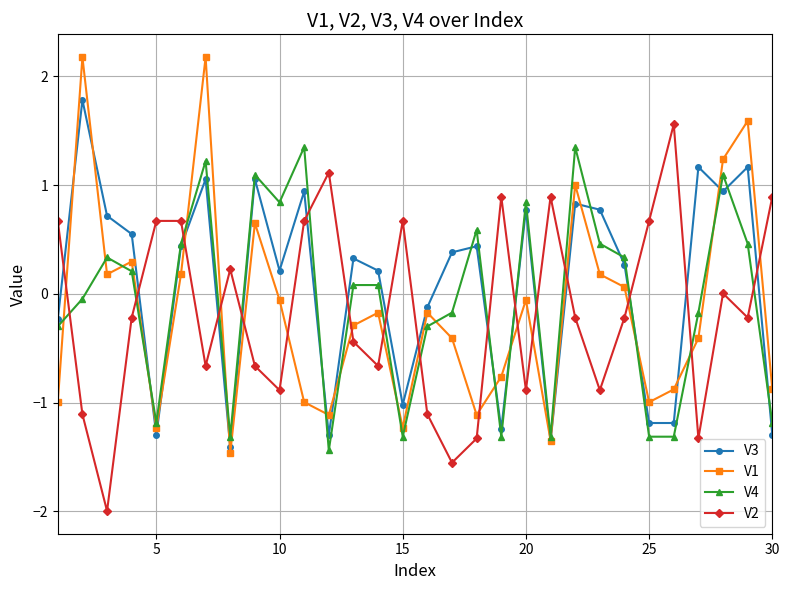

After their last crossing, which series has the higher values: V4 or V2?

V2